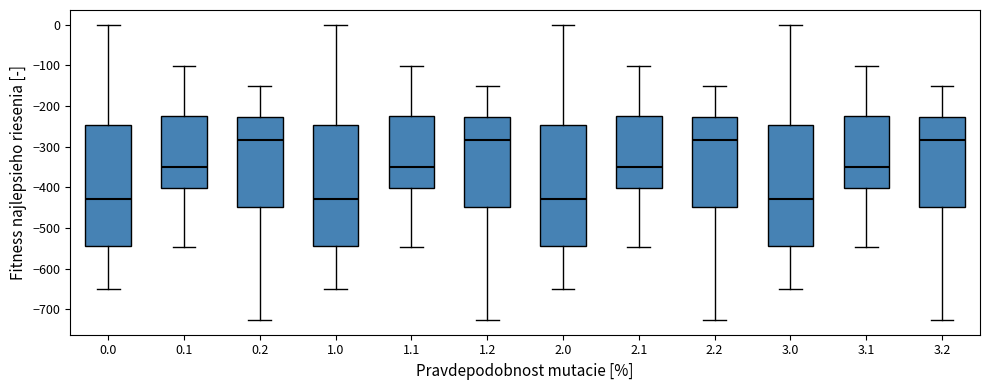

Where does the upper whisker of the box at x = 2.0 end on the y-axis? The values are not printed on the chart, so give them approximately, as read against the axis.

0